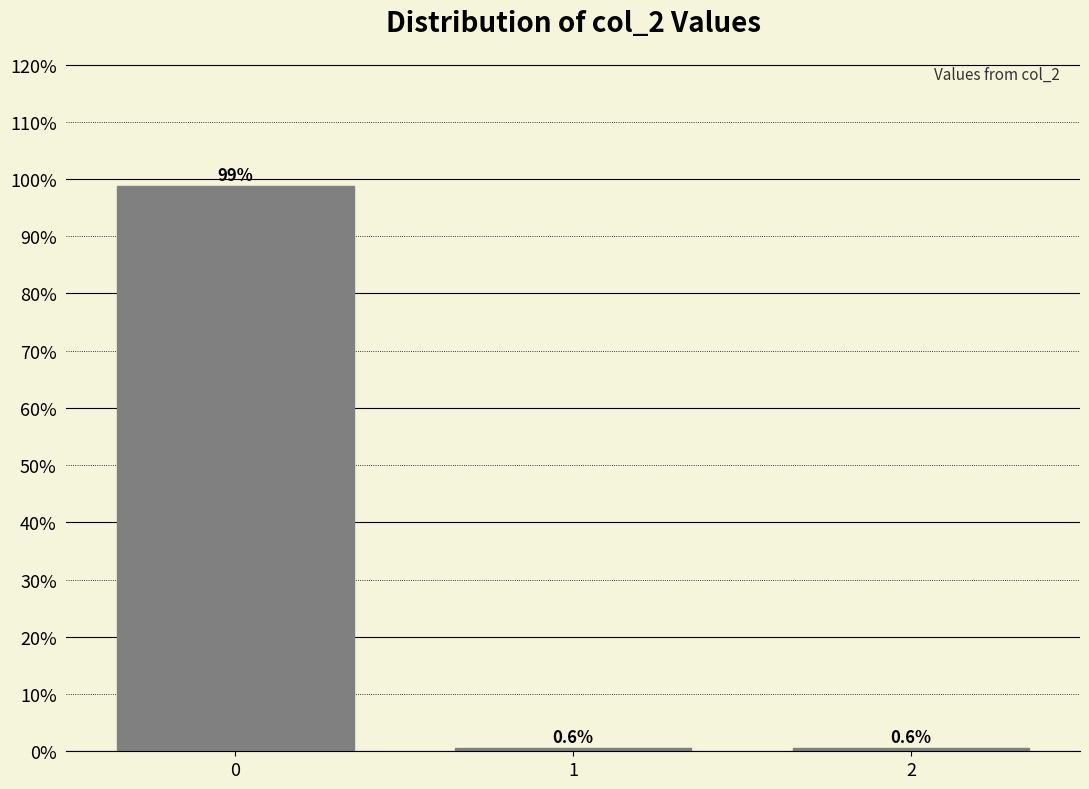

Reading right to left, list all the values displayed in this chart.

0.6	0.6	98.8